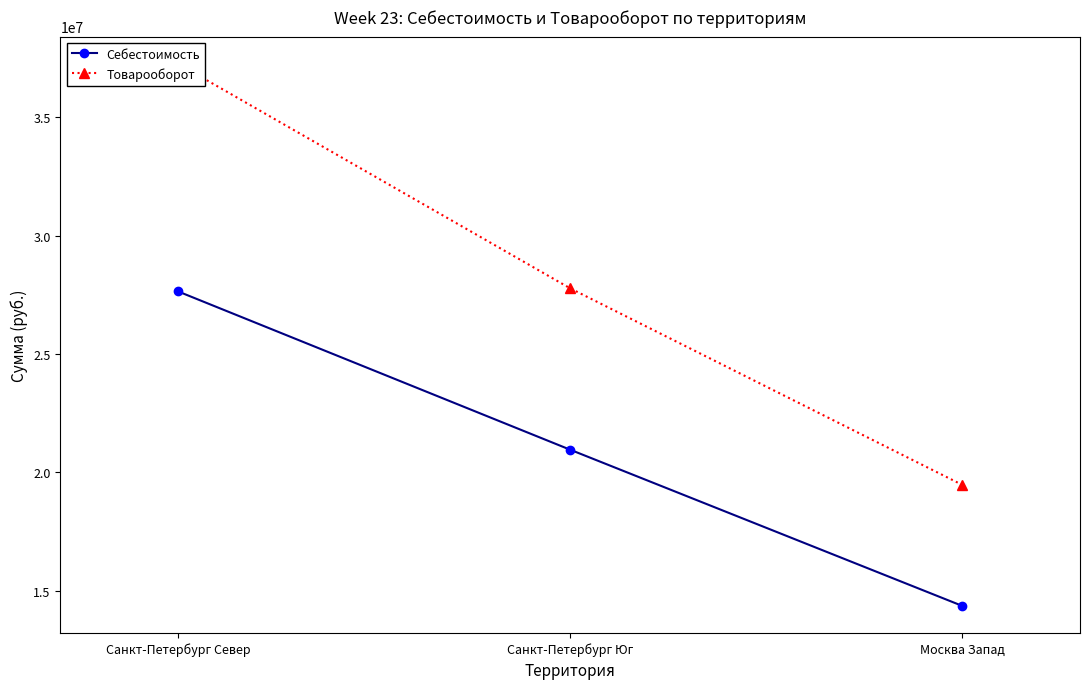

What is the label of the 3rd point from the left?

Москва Запад